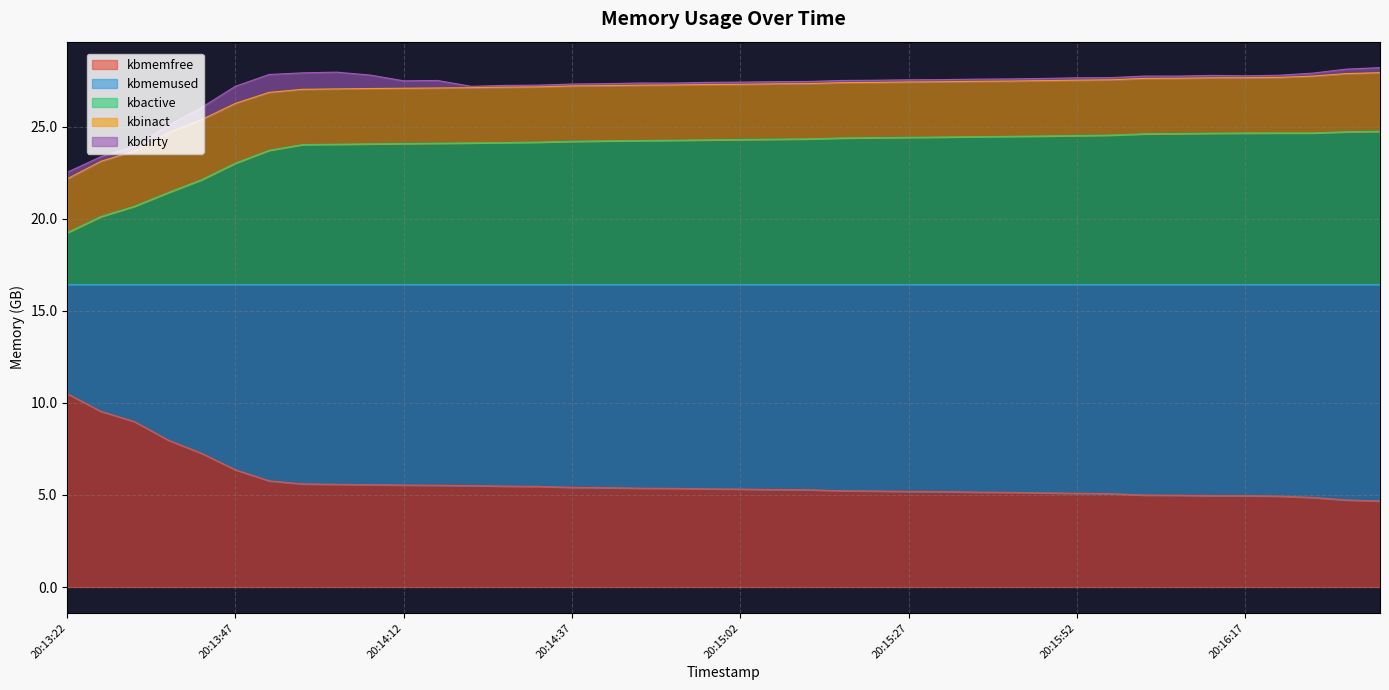

What are all the series names shown in the legend?

kbmemfree, kbmemused, kbactive, kbinact, kbdirty